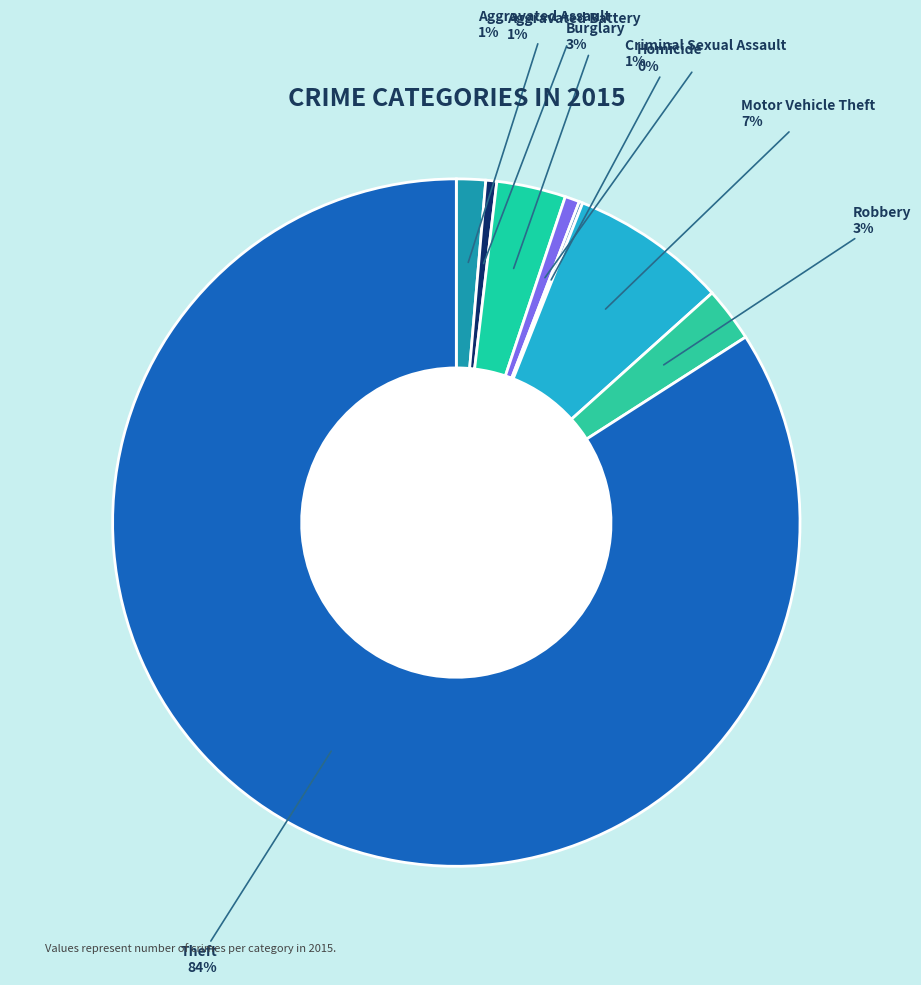

To the nearest percent, what percentage of the pie is Aggravated Battery?

1%